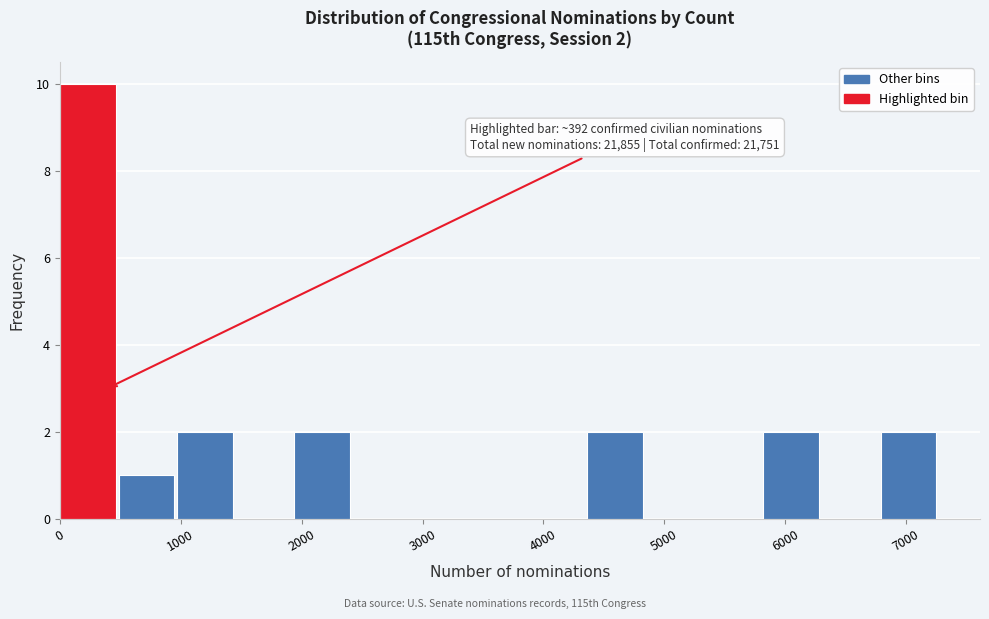

Which range on the x-axis has the tallest bar?

0 to 500